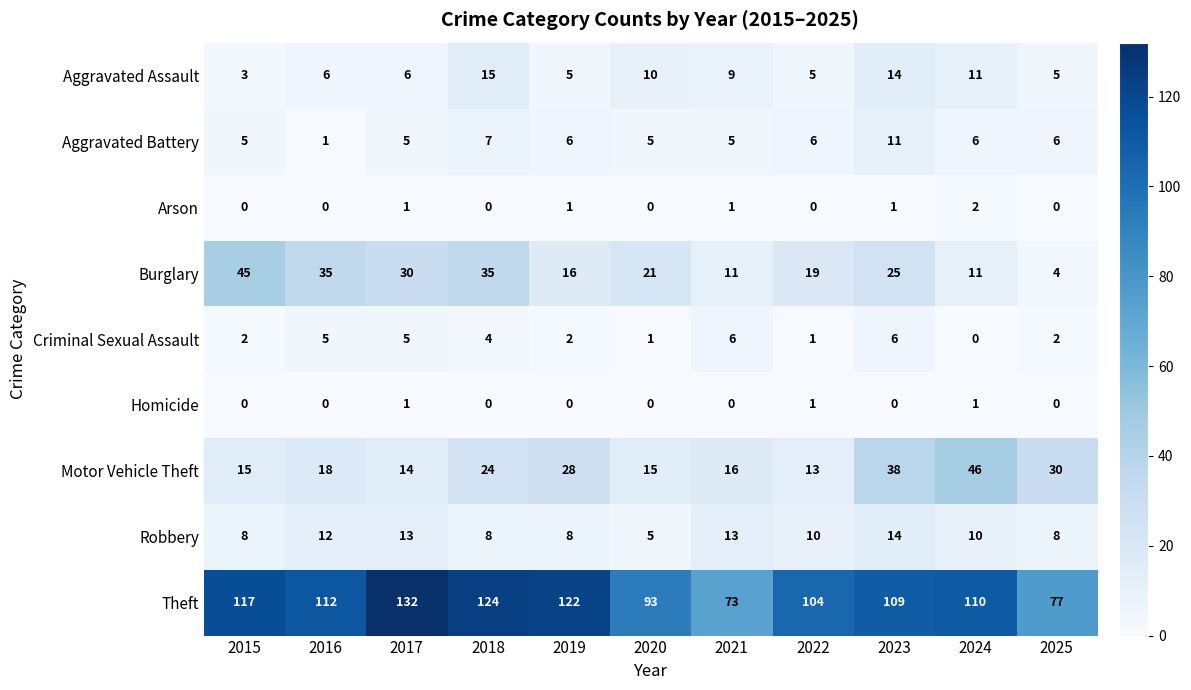

Which series has the largest total across all categories?

Theft